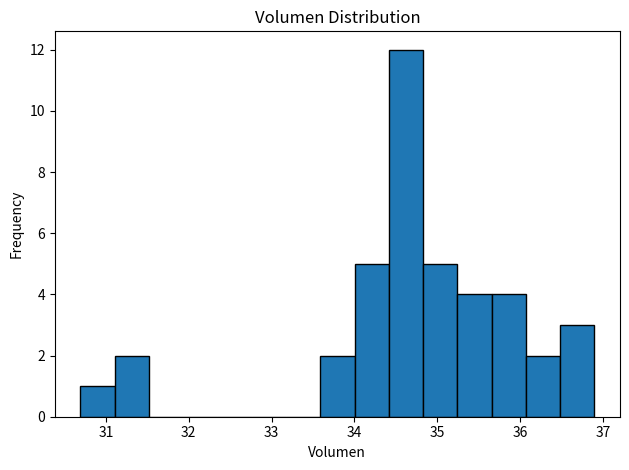

Over which range of the x-axis is the bar tallest?

34.4 to 34.8